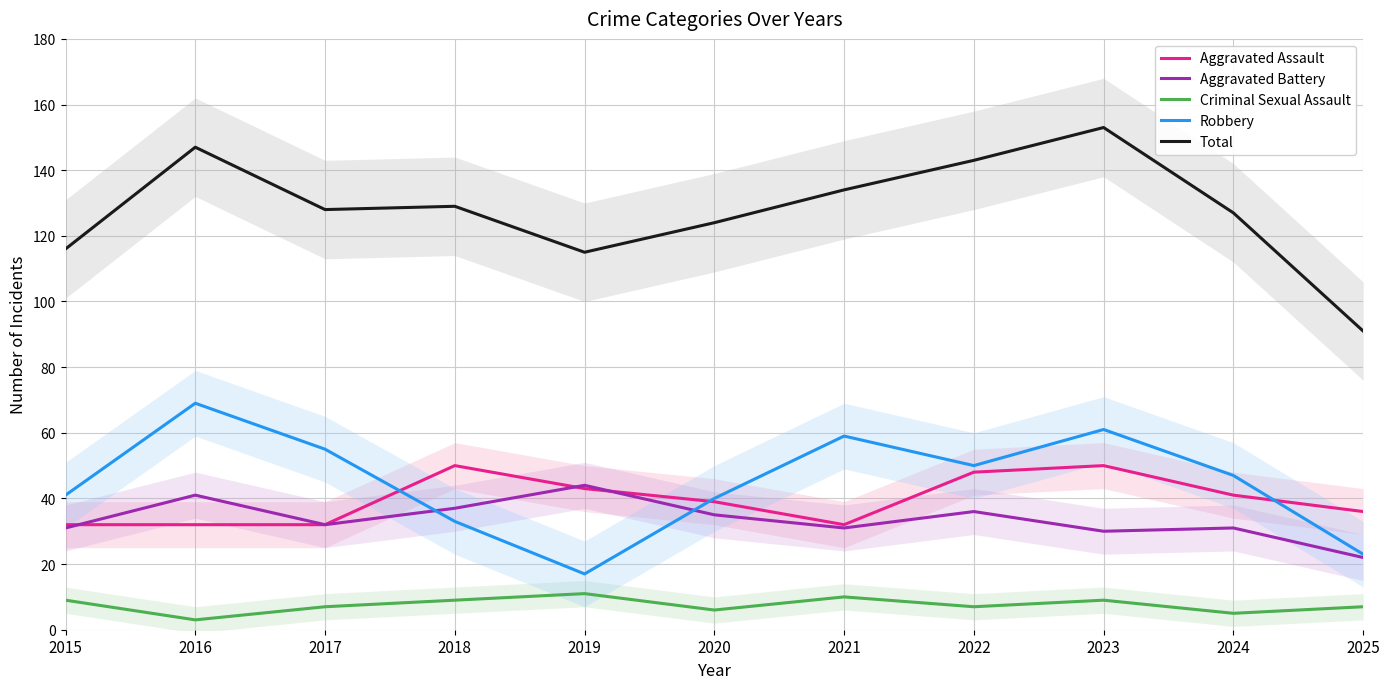

Between 2024 and 2022, which is larger?

2022